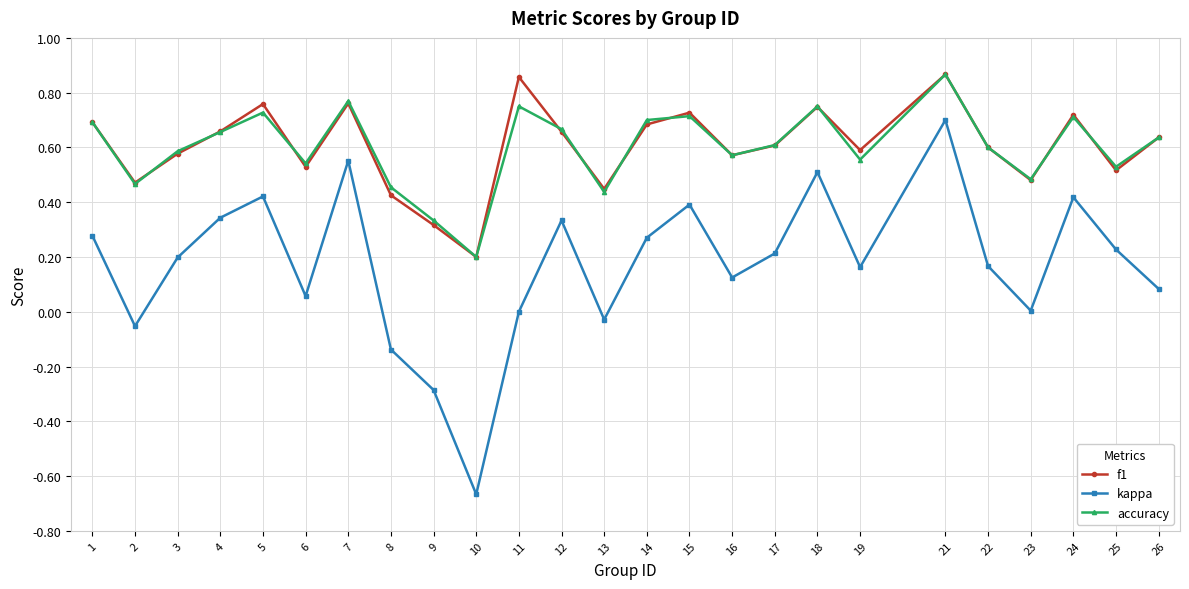

How many interior local valleys does the kappa series have?

7